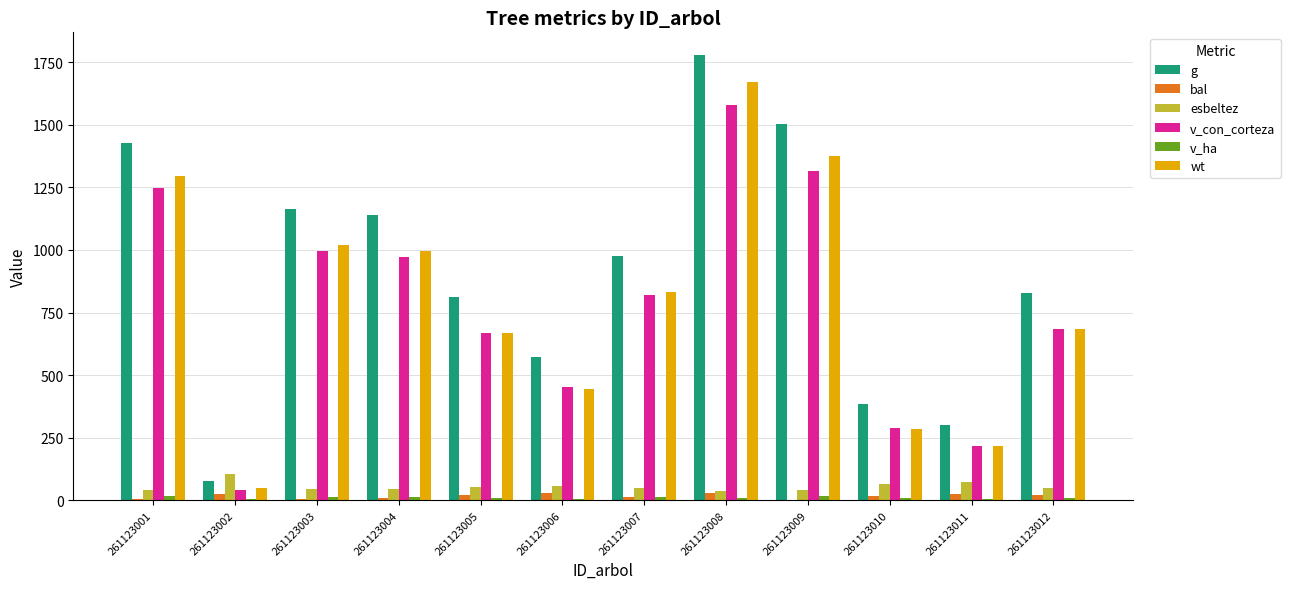

True or false: g has a value of 812.0 at 261123005.

True